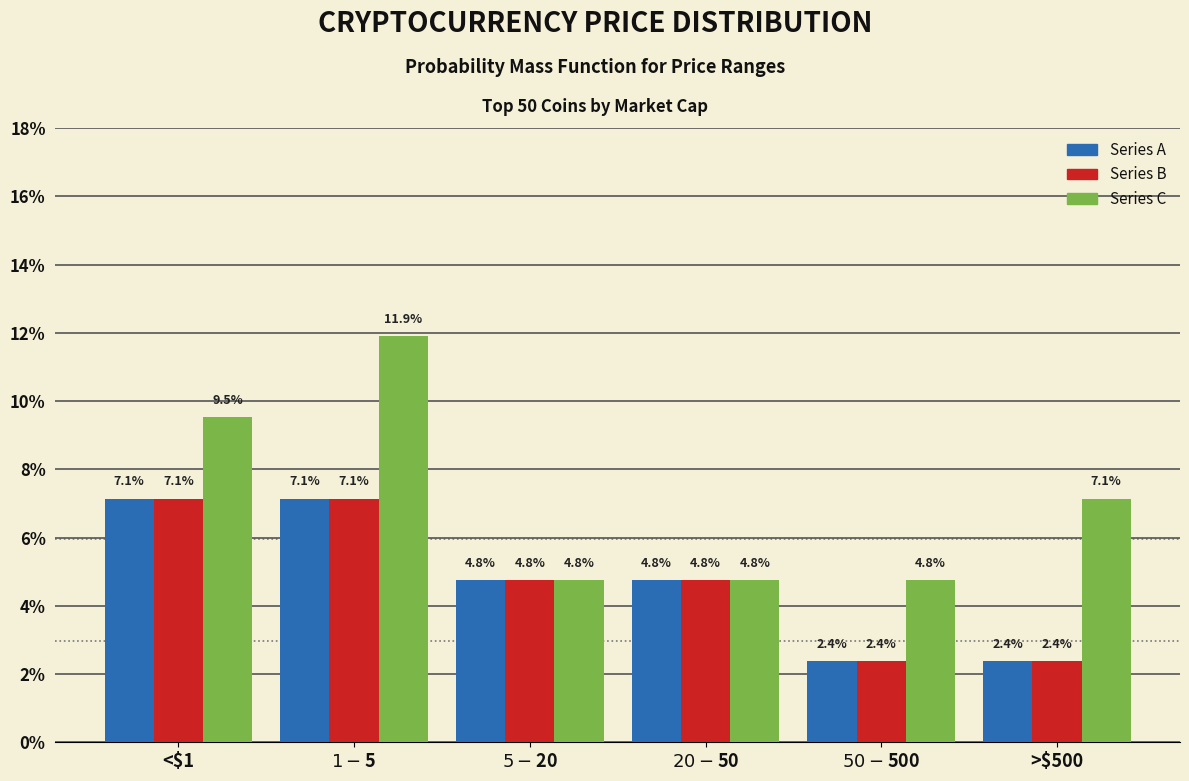

What is the minimum value for Series A?

2.4